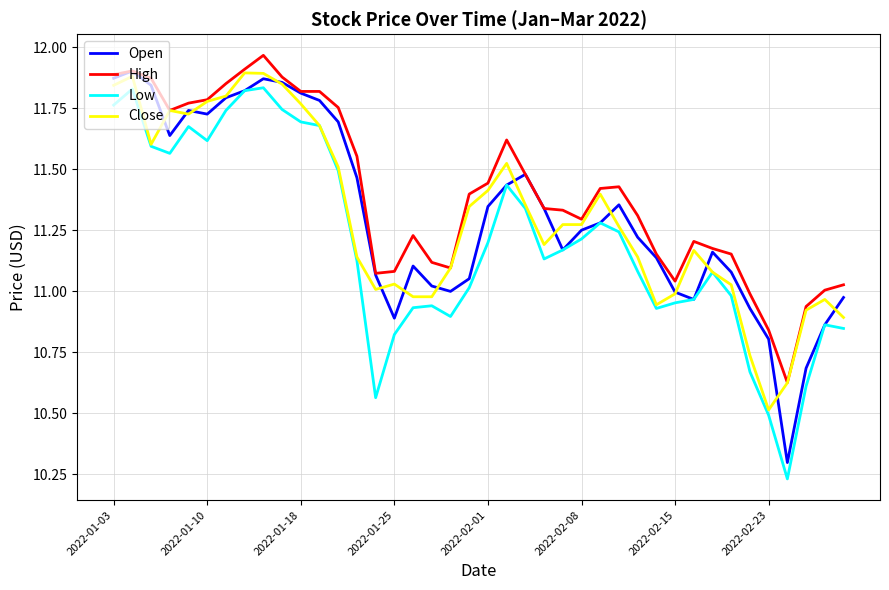

True or false: Low and High intersect in this chart.

False